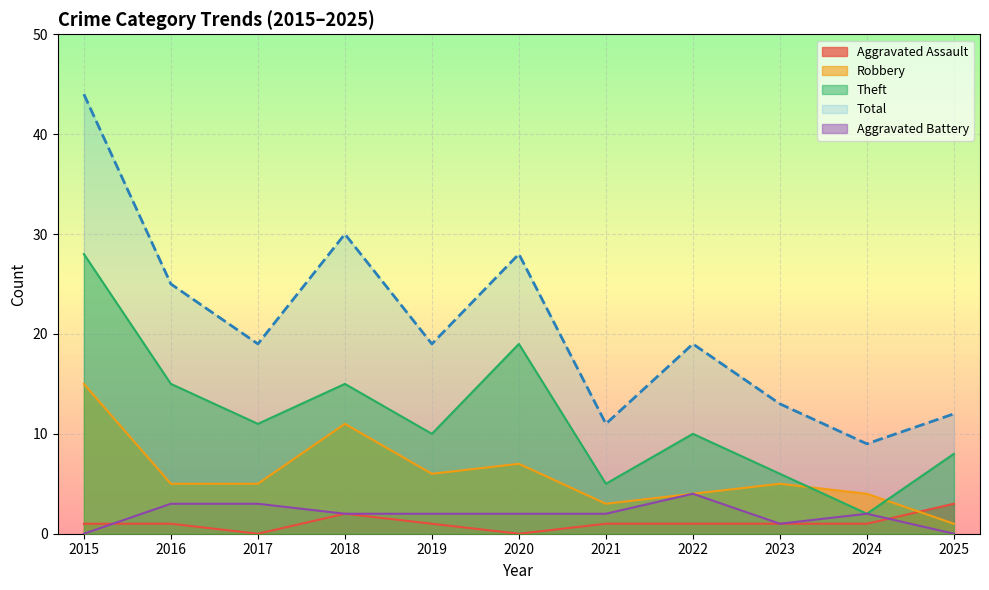

The Total series shows 9 at 2024. True or false?

True